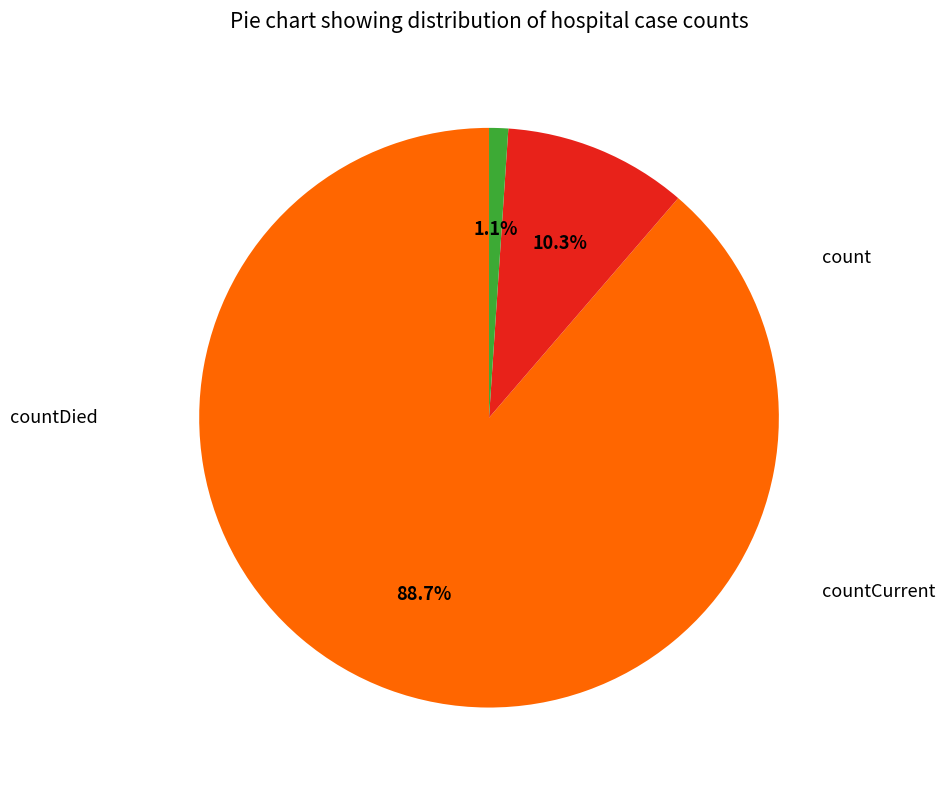

Is there any slice that represents more than half of the pie?

Yes